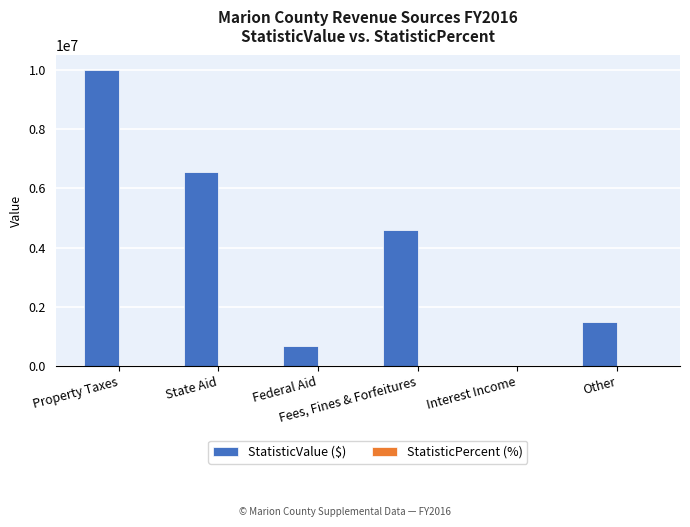

Is it true that StatisticValue ($) equals 8161.0 at Interest Income?

True